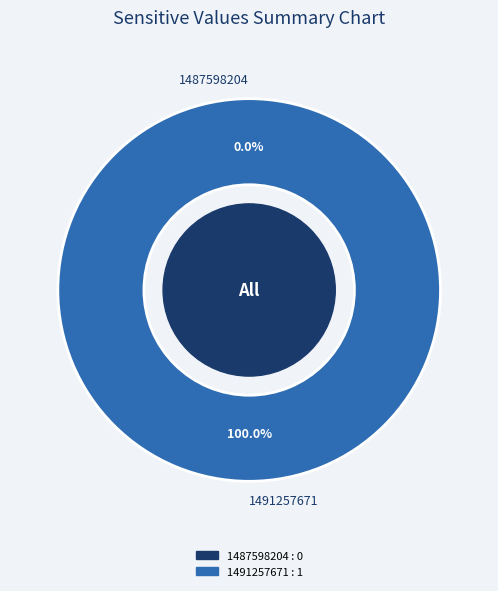

Does 1487598204 account for over 50% of the chart?

No